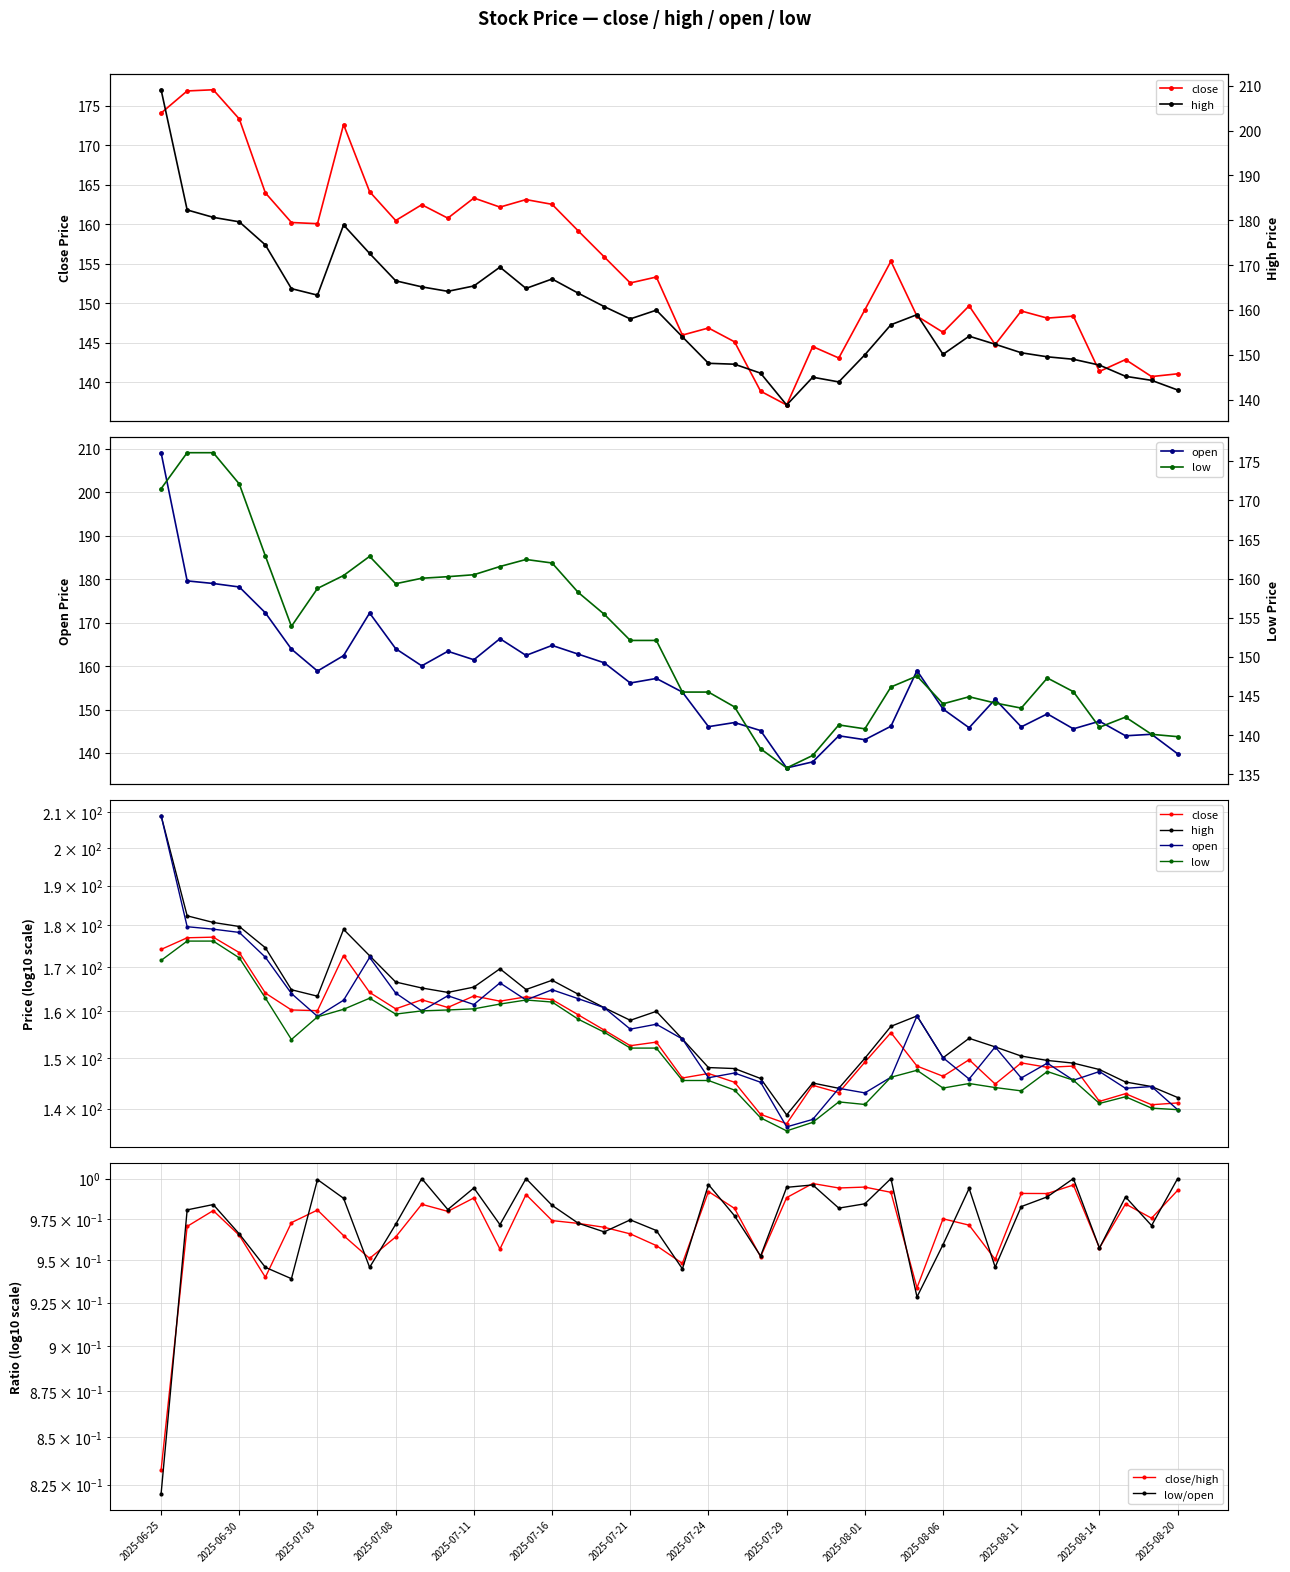

True or false: low/open and open intersect in this chart.

False